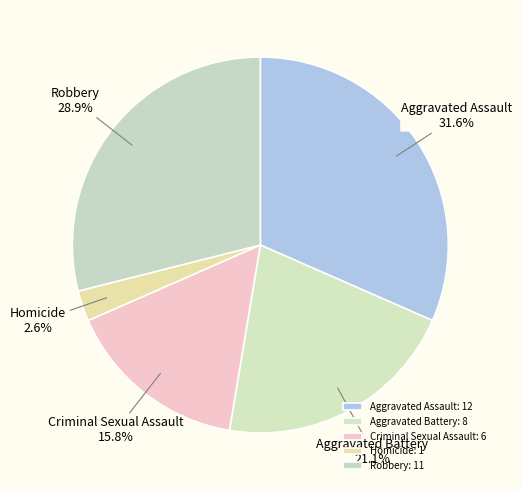

To the nearest percent, what percentage of the pie is Aggravated Battery?

21%